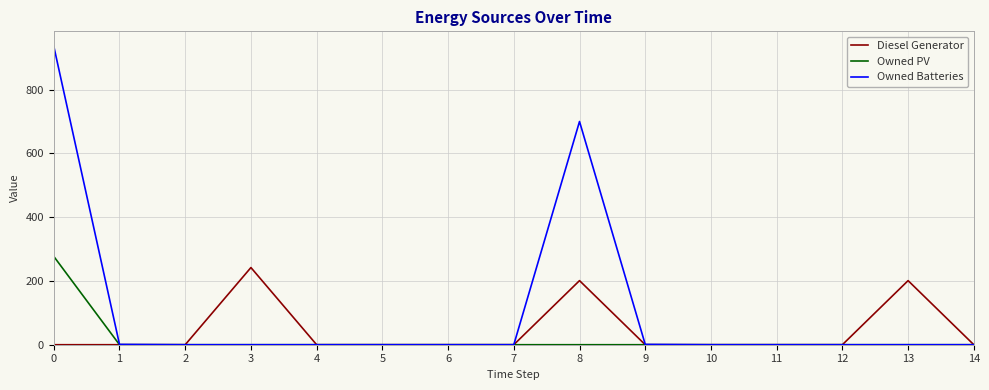

The value of Diesel Generator at 5 is 142. True or false?

False